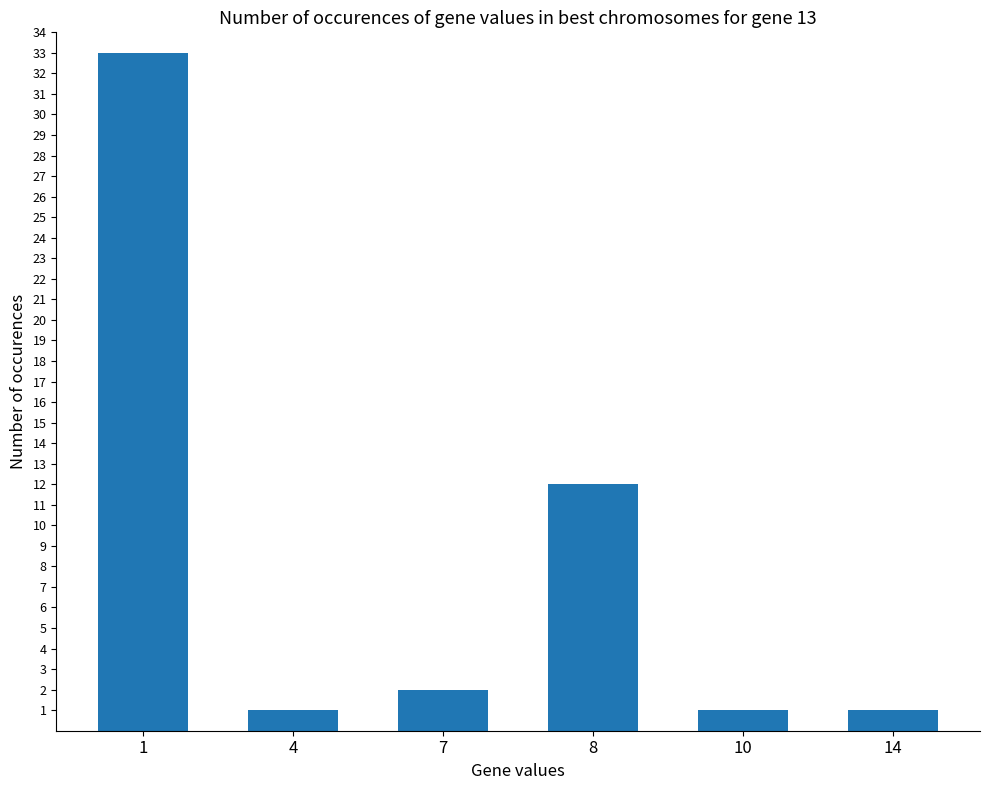

What is the maximum value shown in the chart?

33